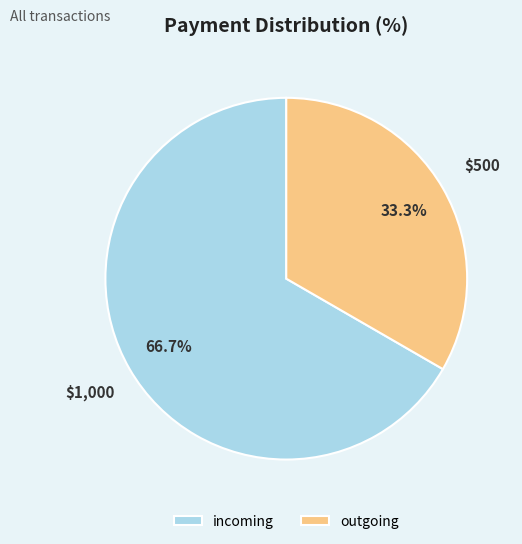

What is the ratio of the value at outgoing to the value at incoming?

0.5